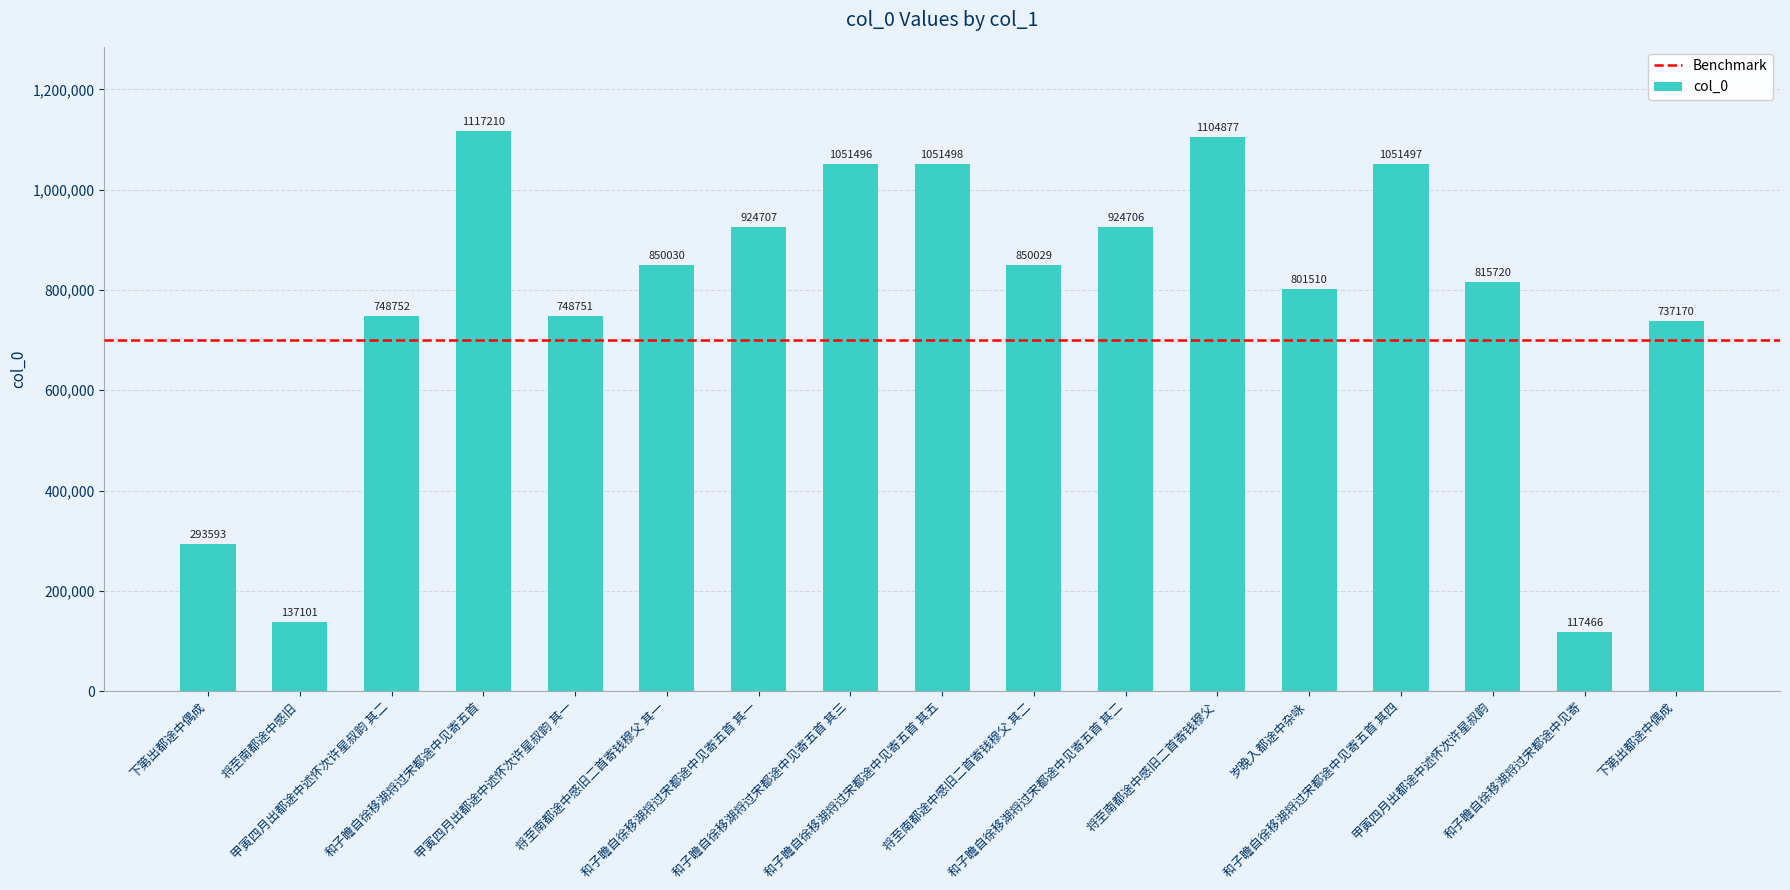

Which label corresponds to the smallest value in the chart?

和子瞻自徐移湖将过宋都途中见寄